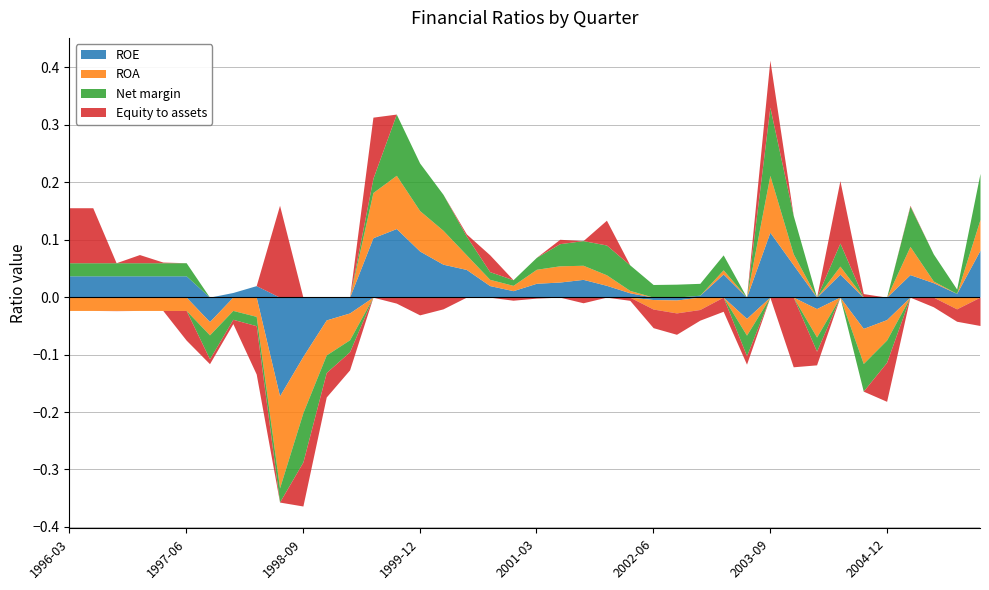

Where does the Equity to assets series first go above 0?

1996-03-31